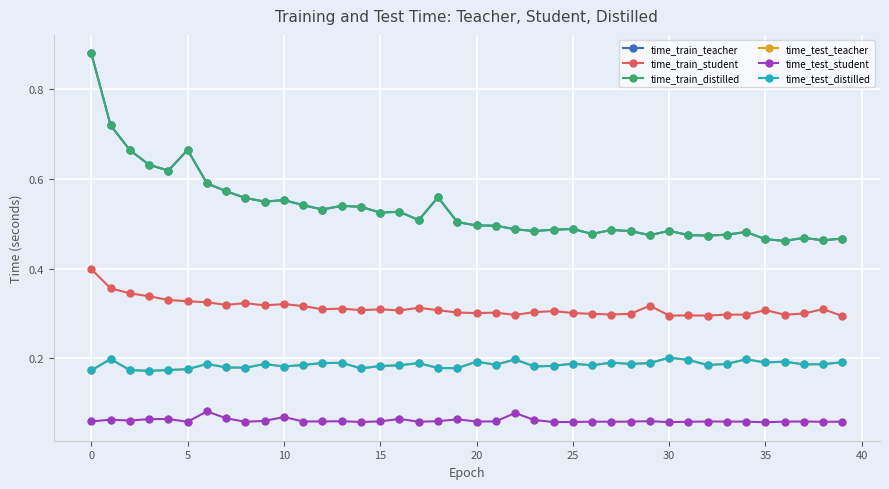

Does the chart have visible grid lines?

Yes